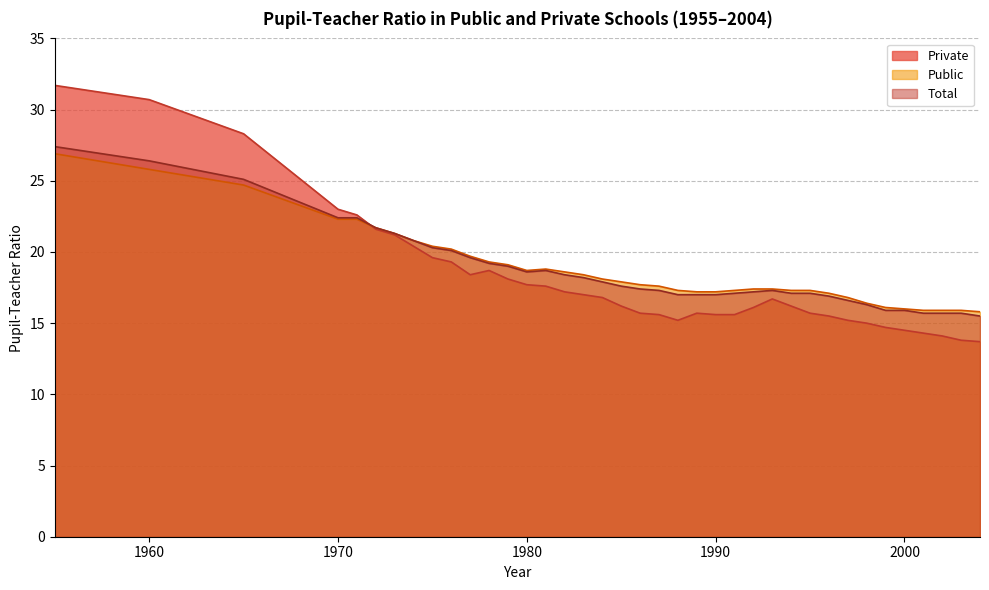

What is the approximate value of Public at 1955?

26.9